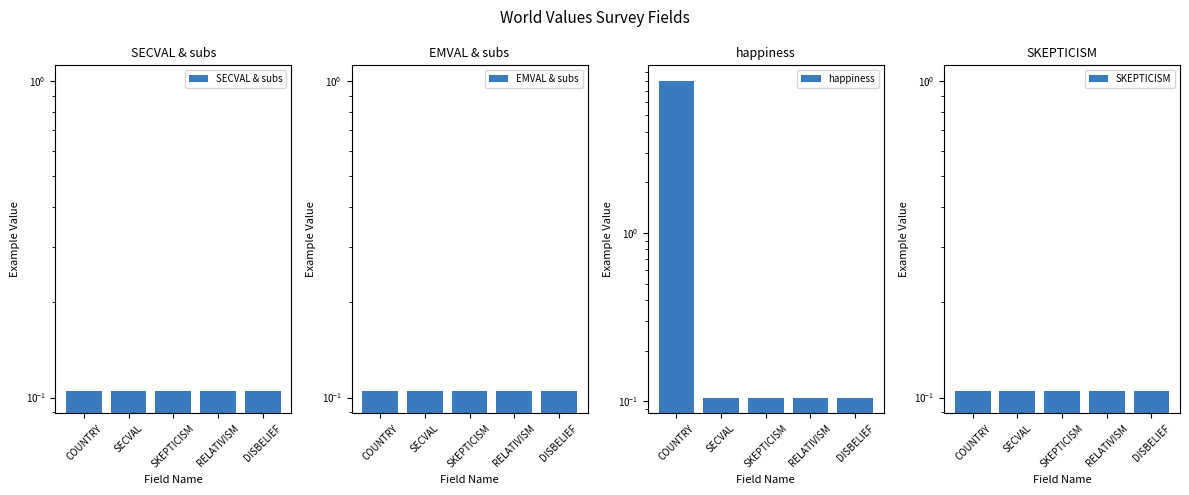

Which series has the largest range (max minus min)?

happiness